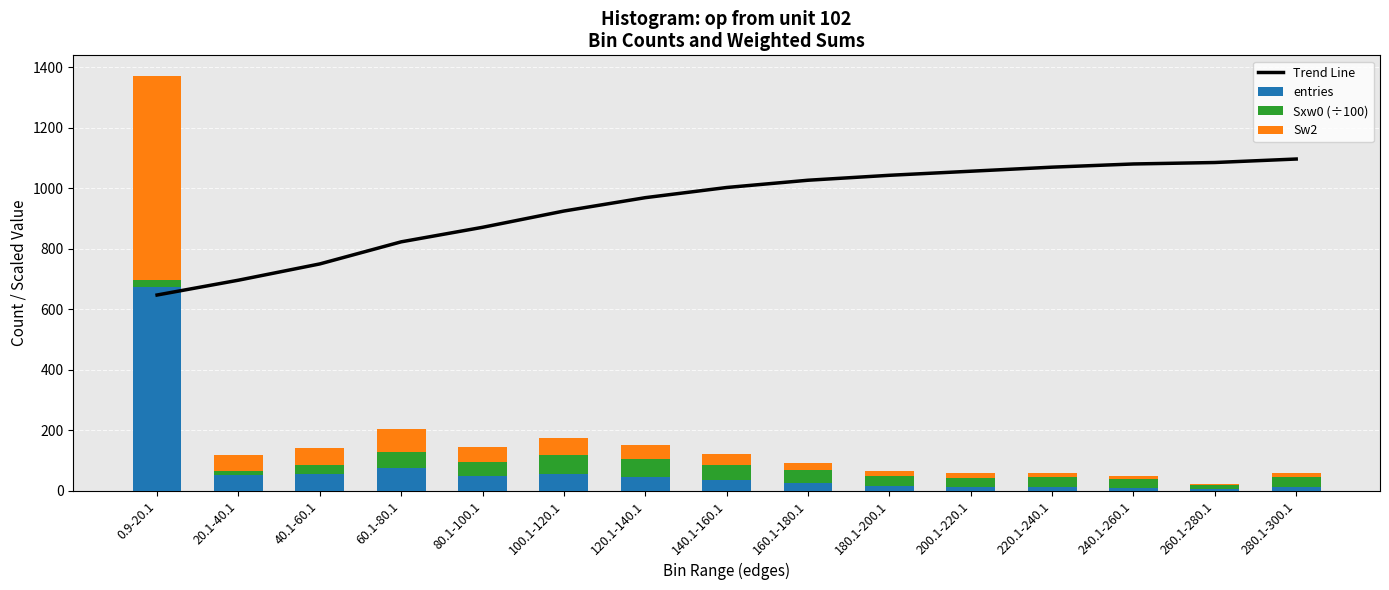

What is the label of the 10th bar from the right?

100.1-120.1